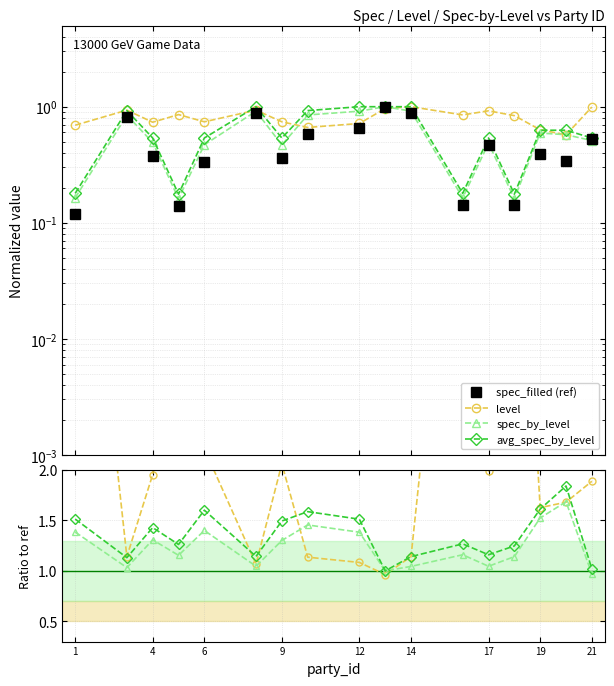

Does the chart display data point markers on the line(s)?

Yes